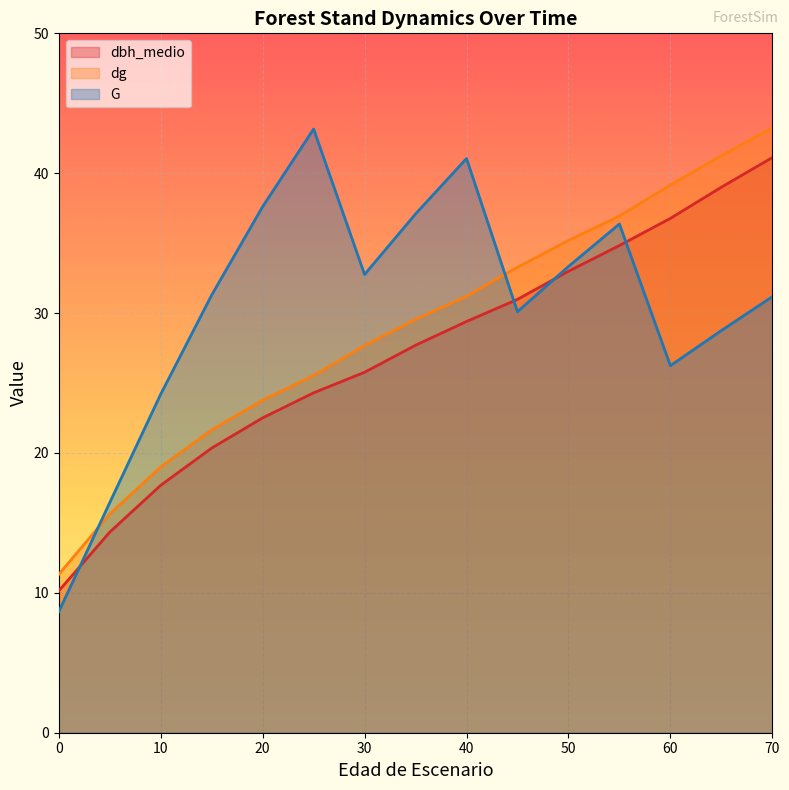

True or false: G and dbh_medio cross at least once.

True